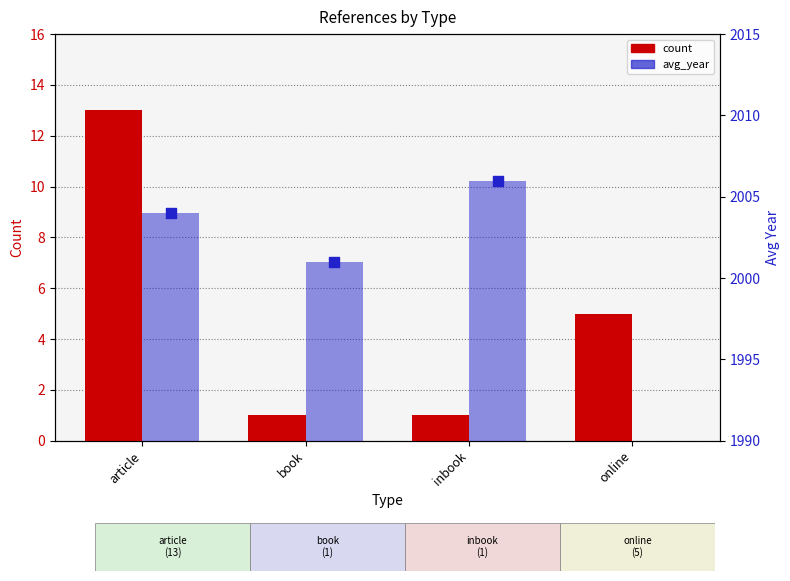

Approximately how many times larger is the value at article compared to book?

13.0